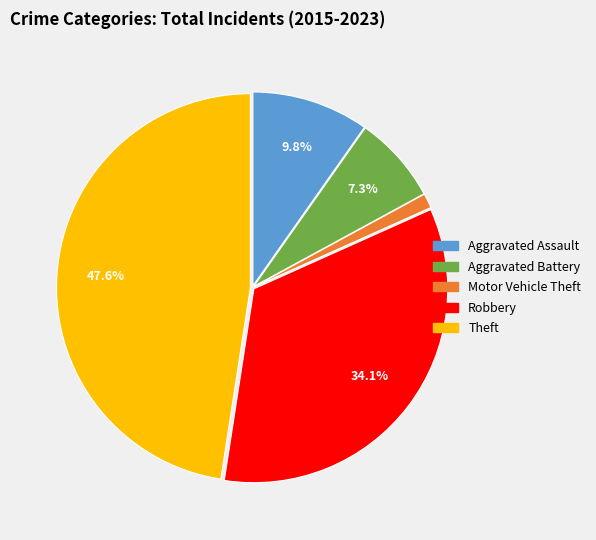

Is it true that Aggravated Battery is 2% of the pie?

False